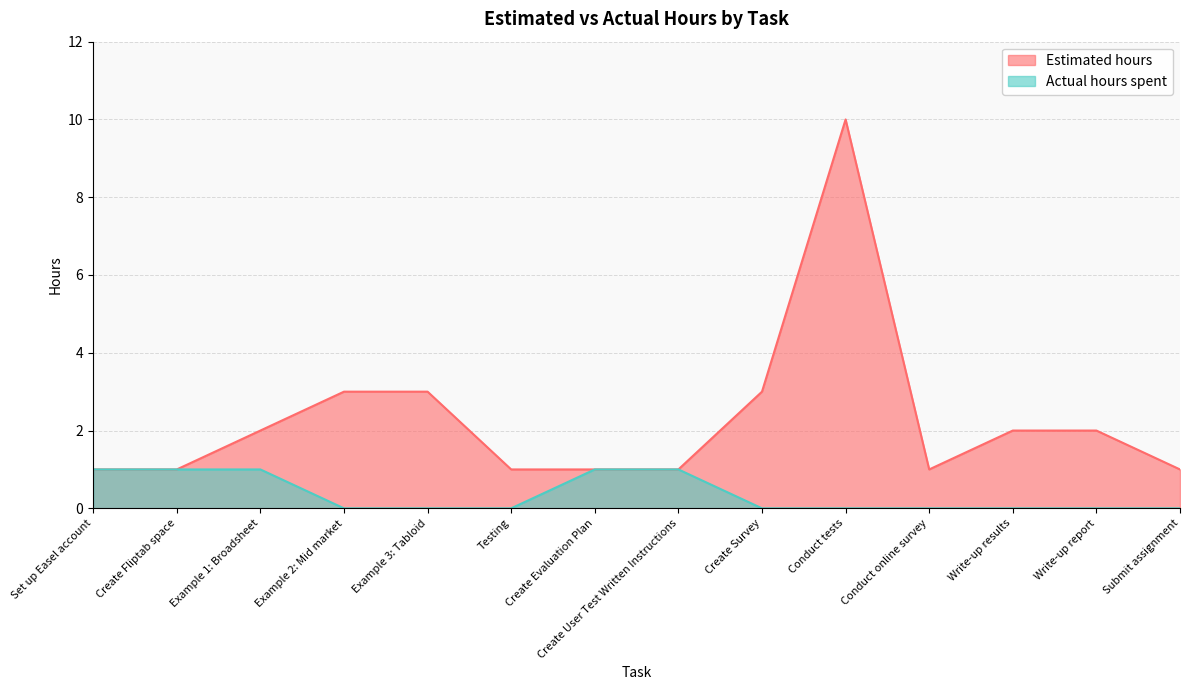

Which series has the largest total across all categories?

Estimated hours